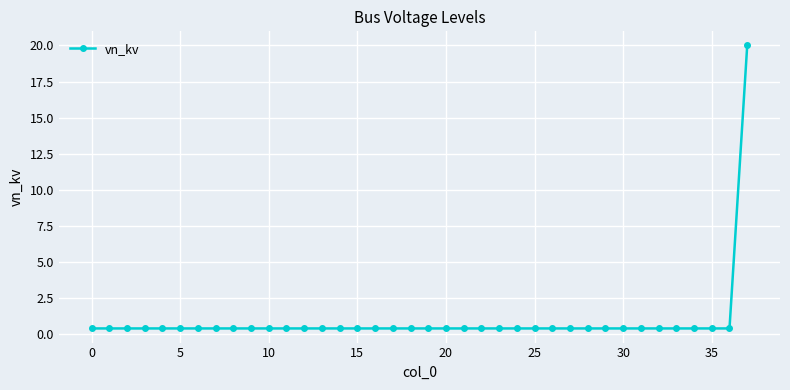

What is the difference between the maximum and minimum values?

19.6